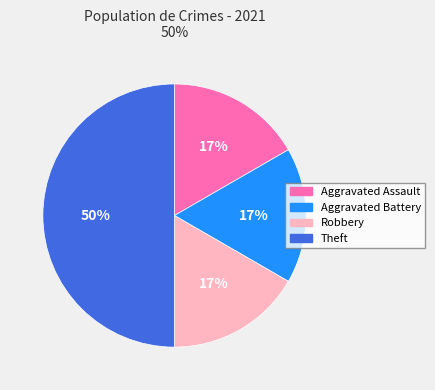

Is the sum of Aggravated Assault and Theft greater than half?

Yes